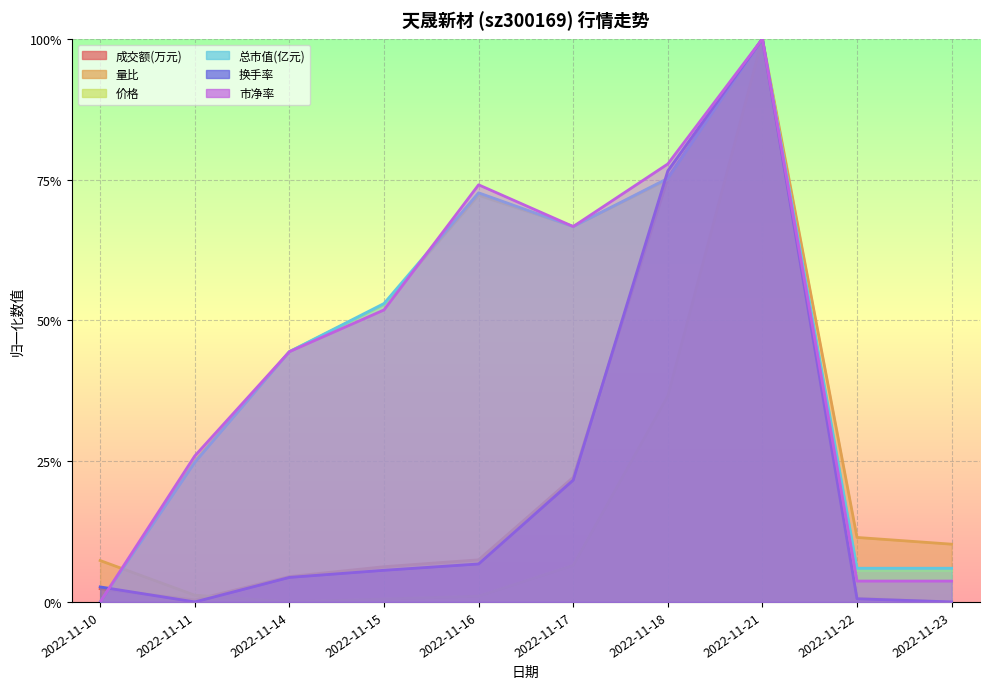

Reading left to right, list all the values displayed in this chart.

成交额(万元): 0.0	0.0	0.0	0.1	0.1	0.2	0.8	1.0	0.0	0.0
量比: 0.1	0.0	0.0	0.0	0.0	0.1	0.4	1.0	0.1	0.1
价格: 0.0	0.2	0.4	0.5	0.7	0.7	0.7	1.0	0.1	0.1
总市值(亿元): 0.0	0.2	0.4	0.5	0.7	0.7	0.8	1.0	0.1	0.1
换手率: 0.0	0.0	0.0	0.1	0.1	0.2	0.8	1.0	0.0	0.0
市净率: 0.0	0.3	0.4	0.5	0.7	0.7	0.8	1.0	0.0	0.0